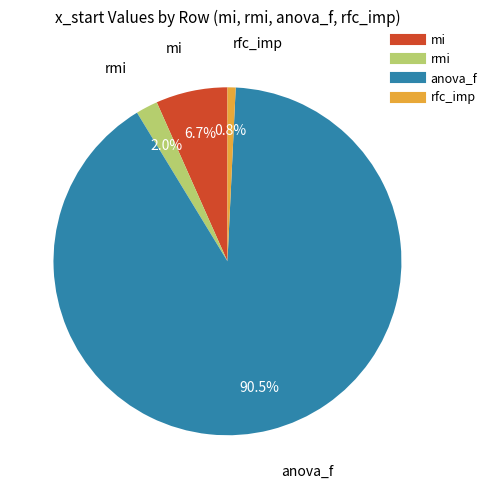

Rank the categories by value from highest to lowest.

anova_f, mi, rmi, rfc_imp